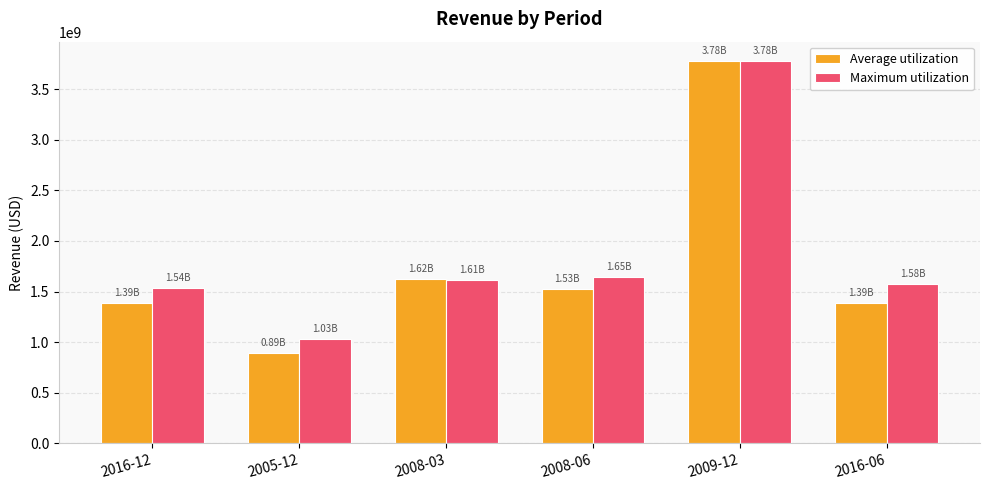

The Average utilization series shows 1623057049.3 at 2008-03. True or false?

True